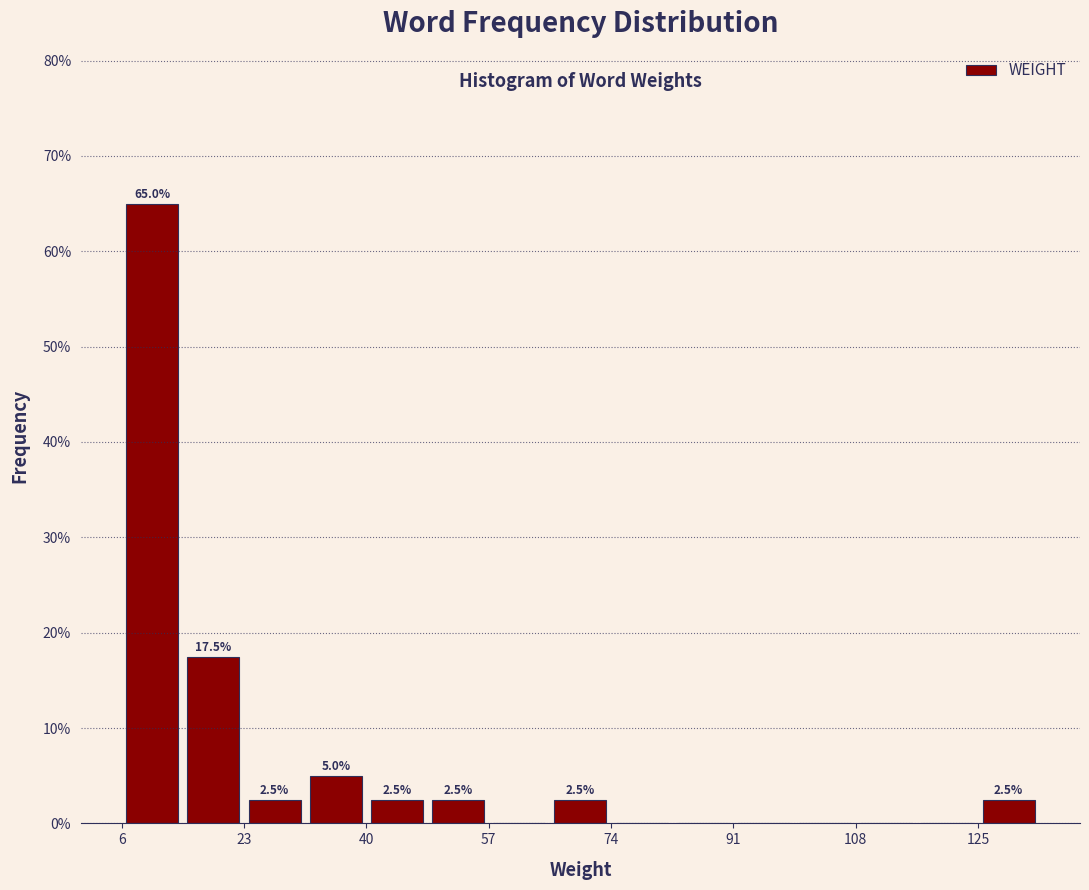

Which range on the x-axis has the tallest bar?

6 to 14